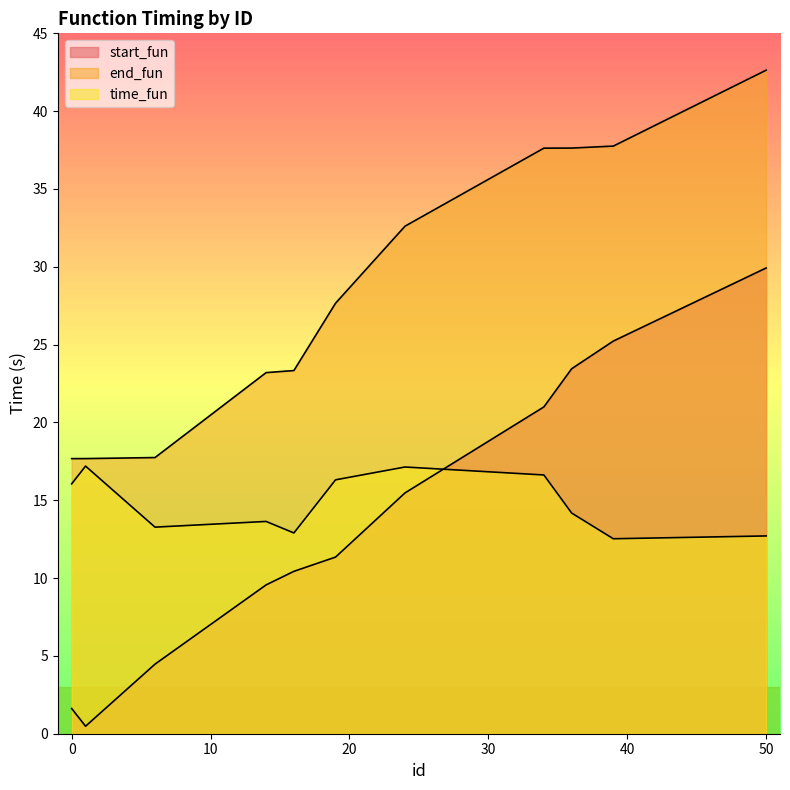

List the labels in order of end_fun value, largest first.

50, 39, 36, 34, 24, 19, 16, 14, 6, 1, 0